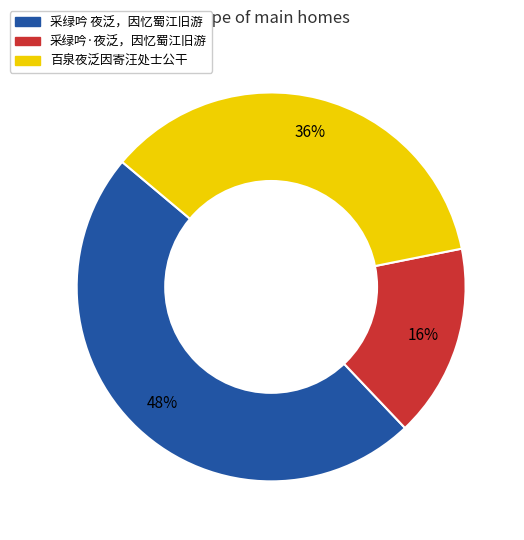

To the nearest percent, what is the difference between the largest and smallest slice percentages?

32%